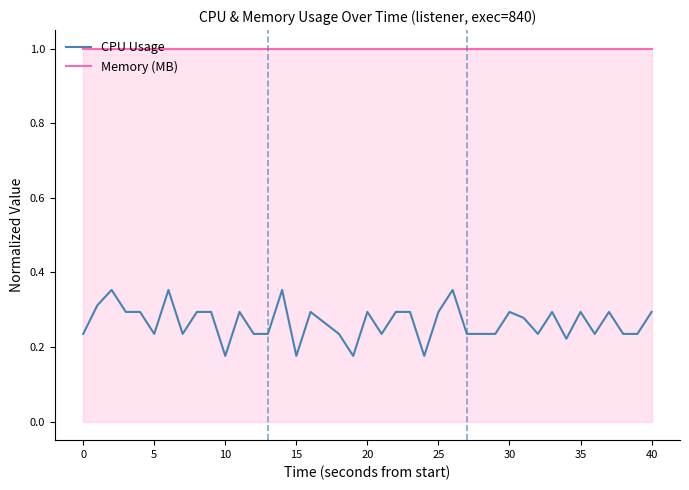

Does the chart have visible grid lines?

No